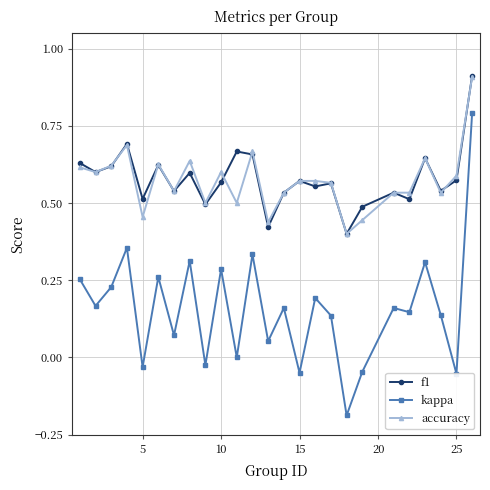

True or false: accuracy and f1 intersect in this chart.

True